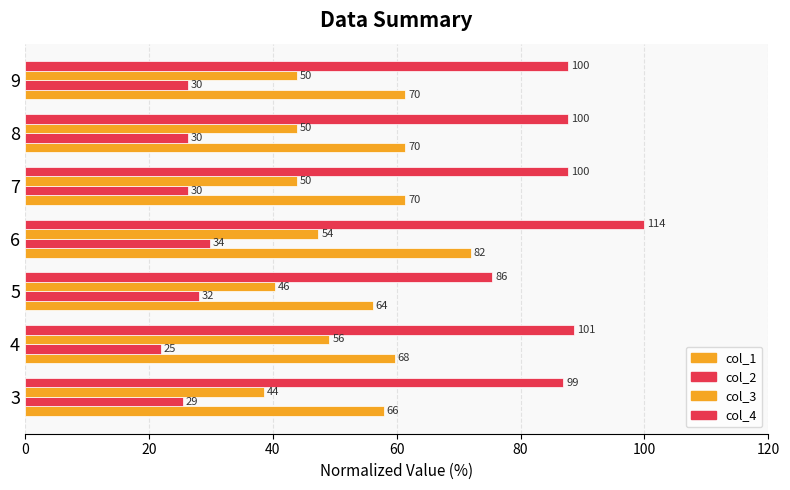

Which series has the widest spread of values?

col_4